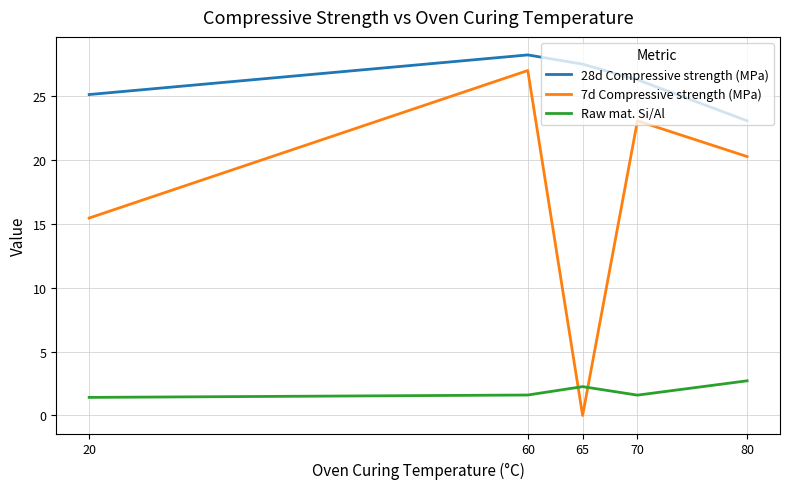

What is the difference between the 28d Compressive strength (MPa) values at 80 and 70?

3.2